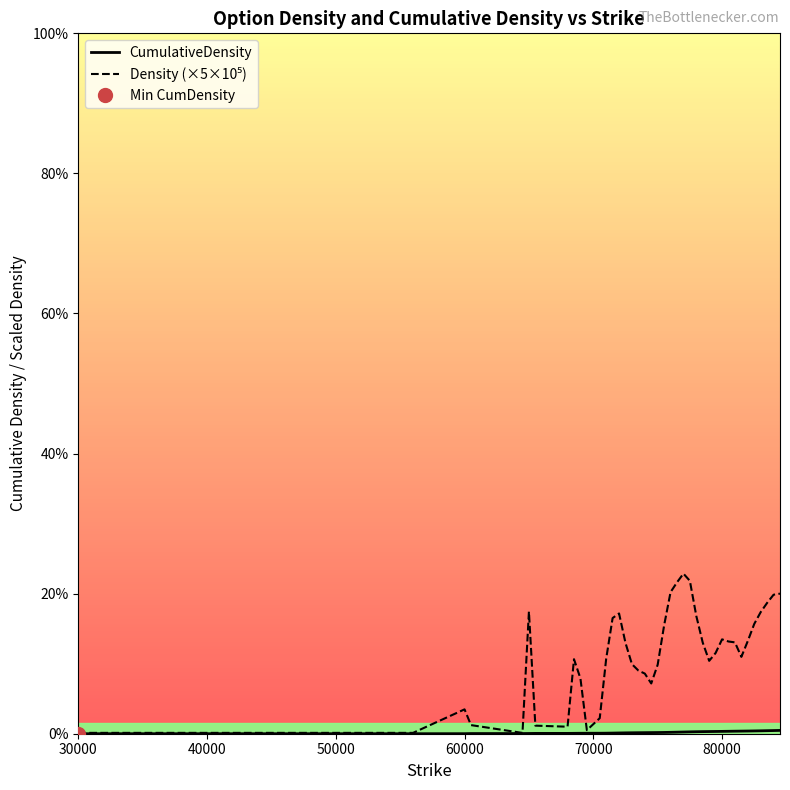

Does the chart display data point markers on the line(s)?

No